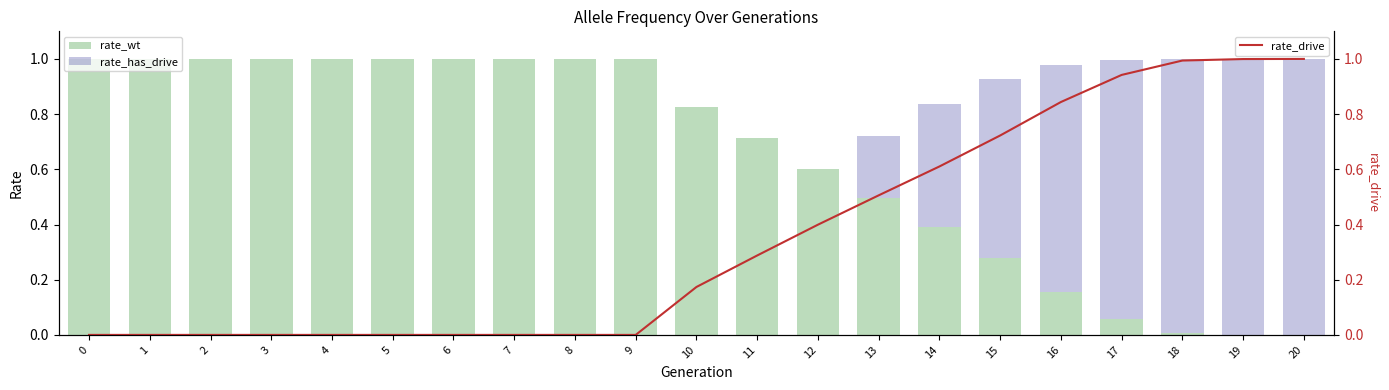

Count the number of categories in the chart.

21